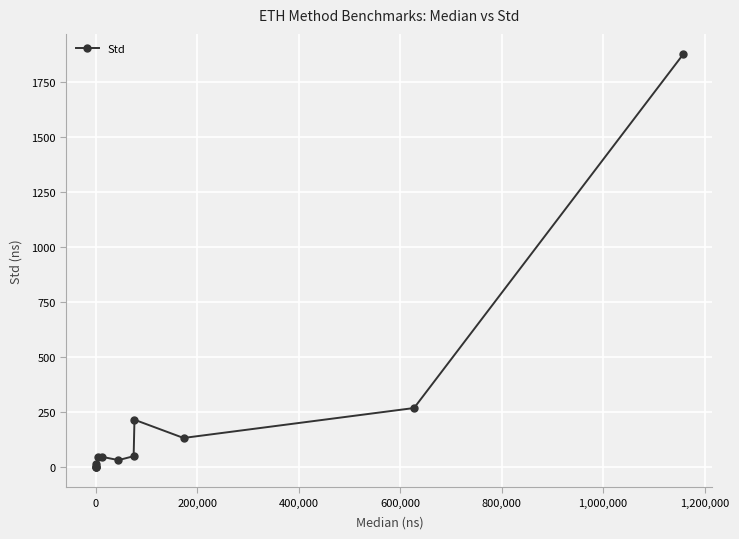

True or false: the data shows 11.5 at 600,000.

False